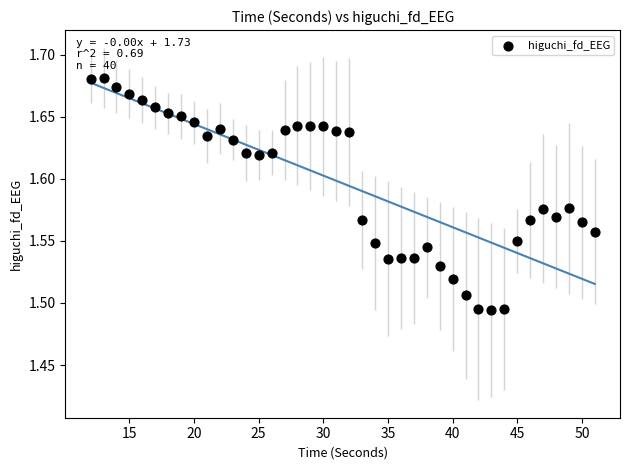

What is the range of X values (max minus min)?

39.0